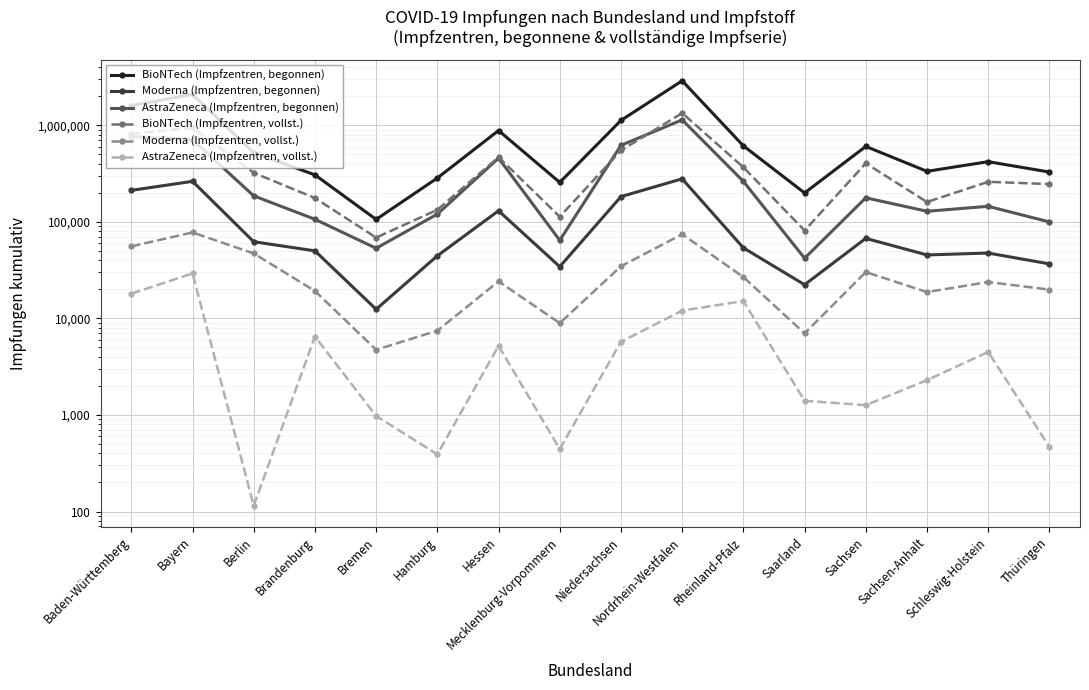

How many lines are shown in the chart?

6